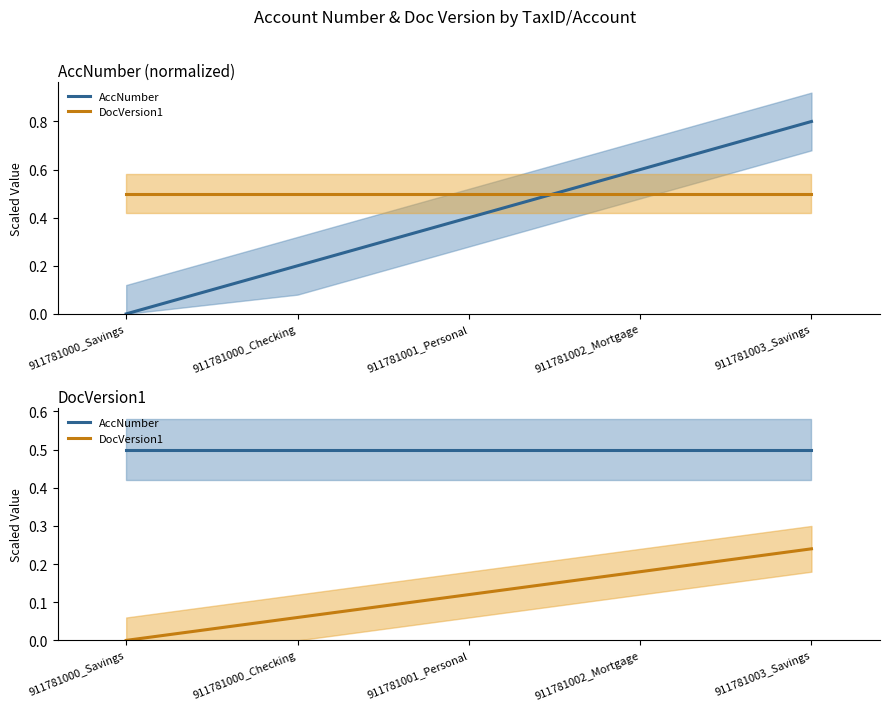

What is the label of the 3rd point from the left?

911781001_Personal